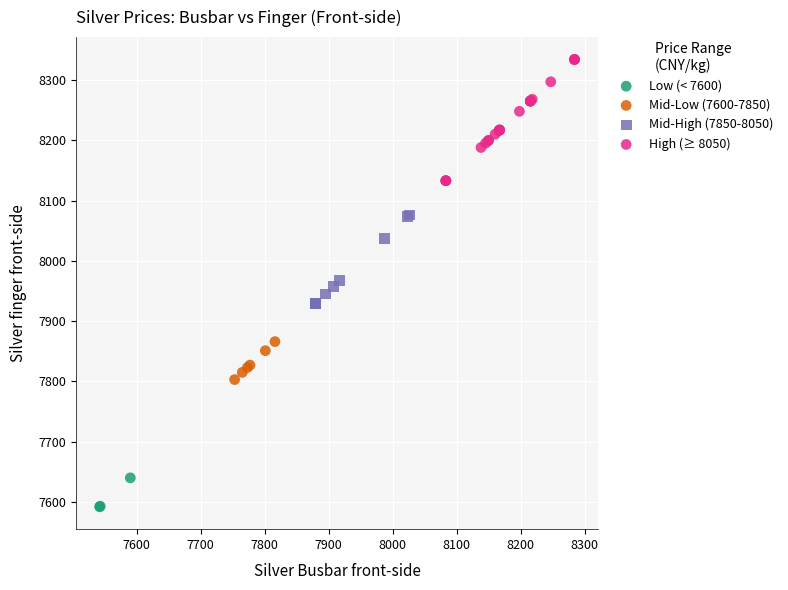

Which series contains the highest Y value?

High (≥ 8050)